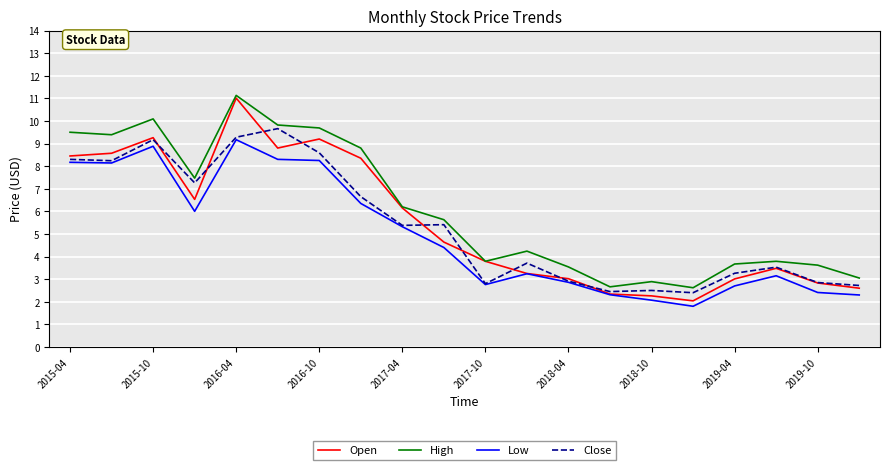

What is the lowest value of the Close series?

2.4